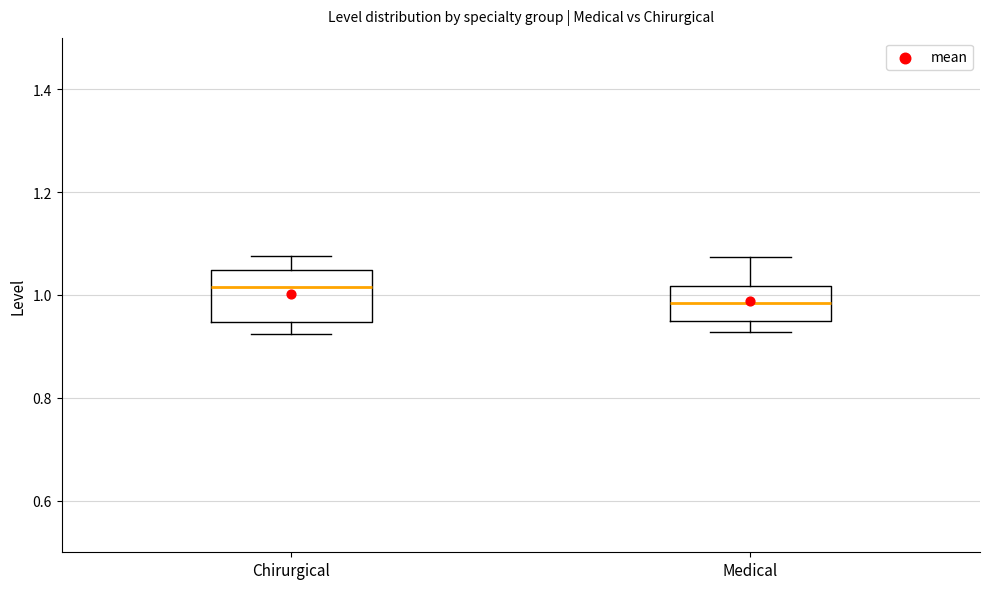

Which box has the lowest median line?

Medical